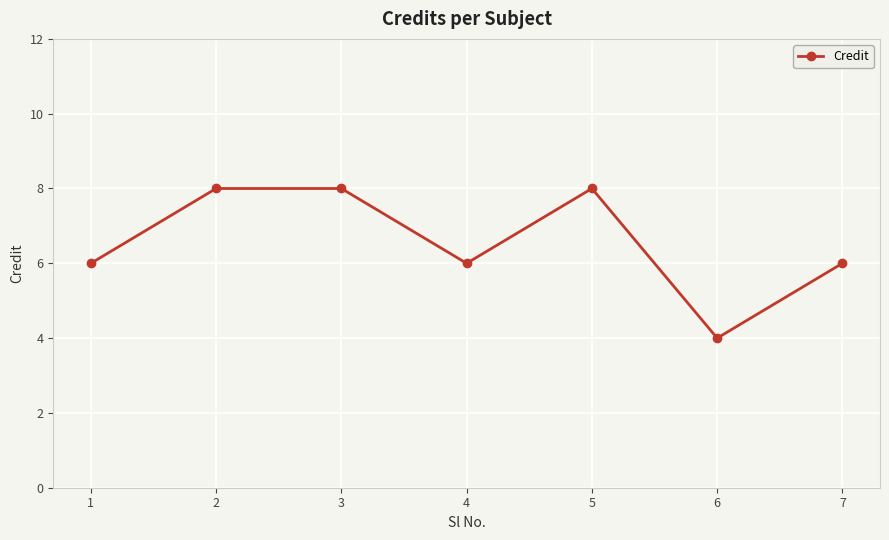

Reading left to right, extract all data points from this chart.

6	8	8	6	8	4	6